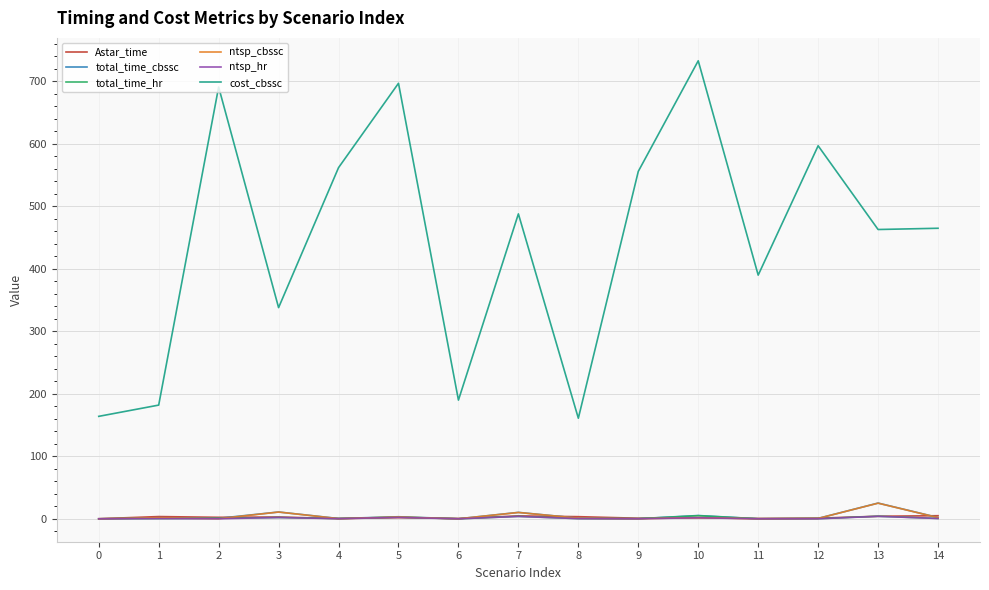

The value of ntsp_cbssc at 13 is 25.0. True or false?

True